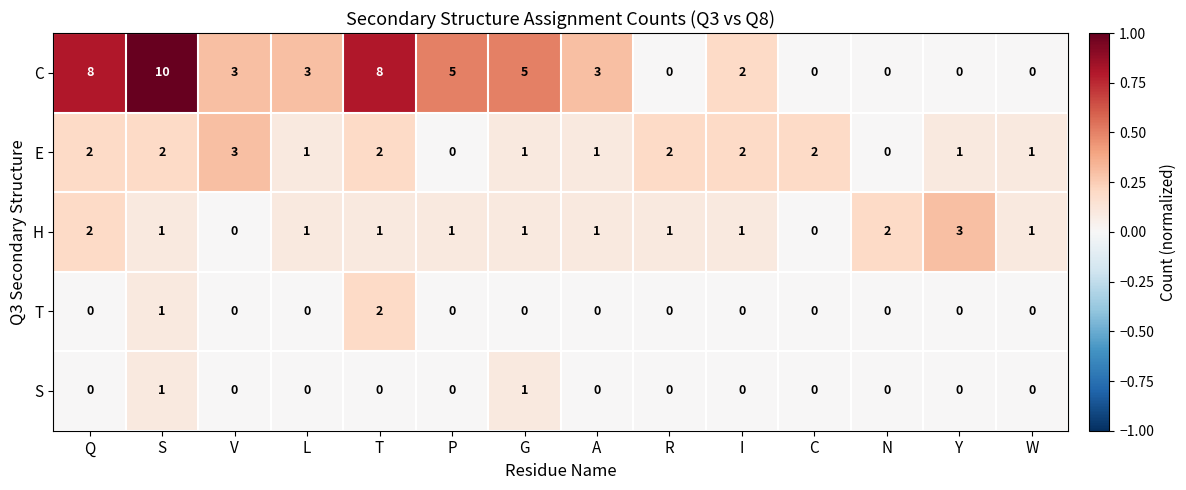

The H series shows 1 at G. True or false?

True